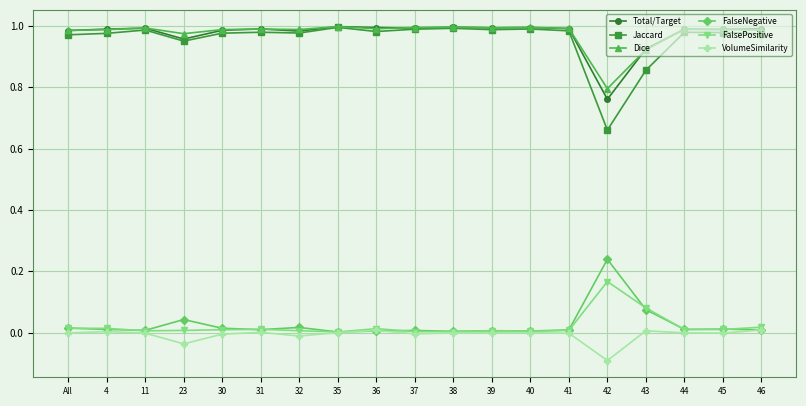

Which category has the lowest value across all series?

42